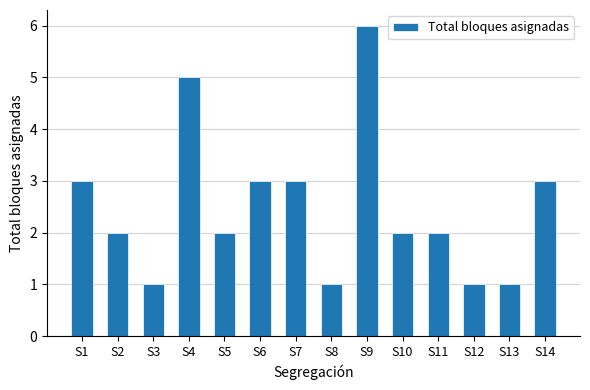

What is the value of the 12th bar from the left?

1